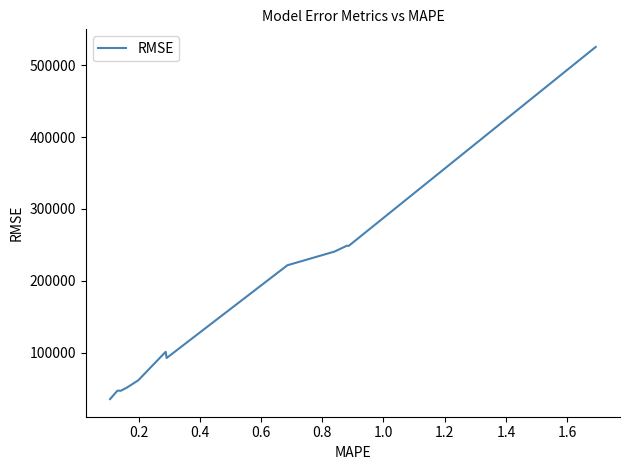

What is the maximum value shown in the chart?

525537.7